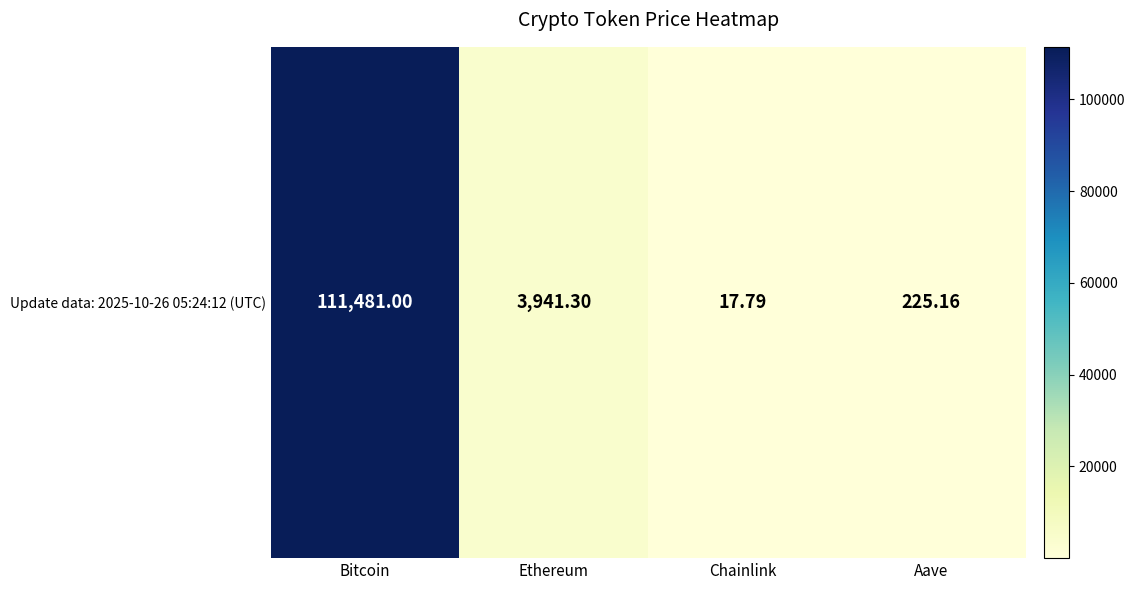

Read the value at Ethereum.

3941.3